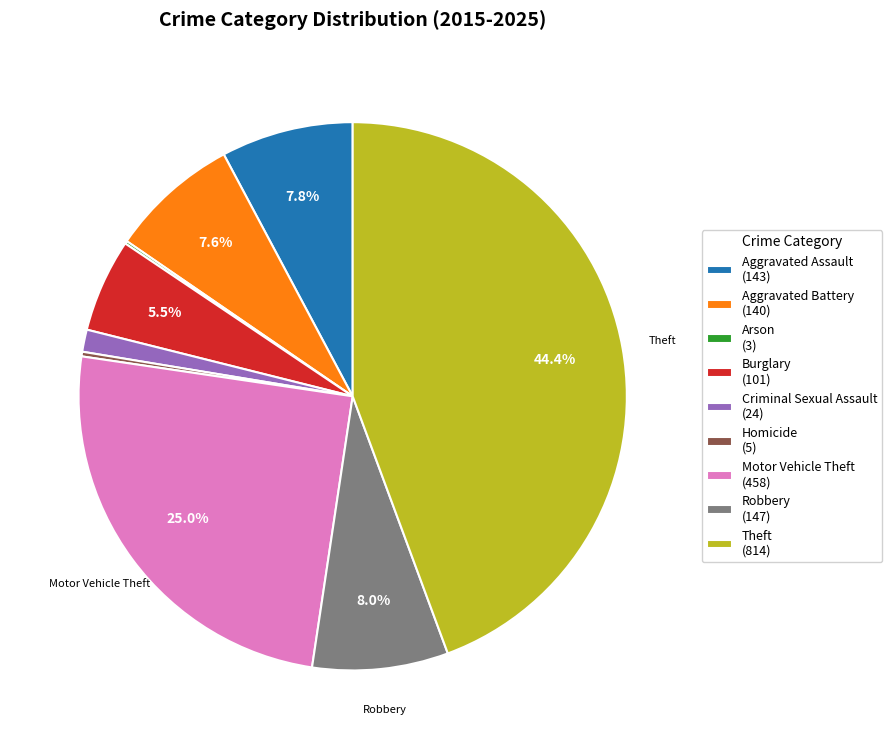

To the nearest percent, what portion does Criminal Sexual Assault represent?

1%